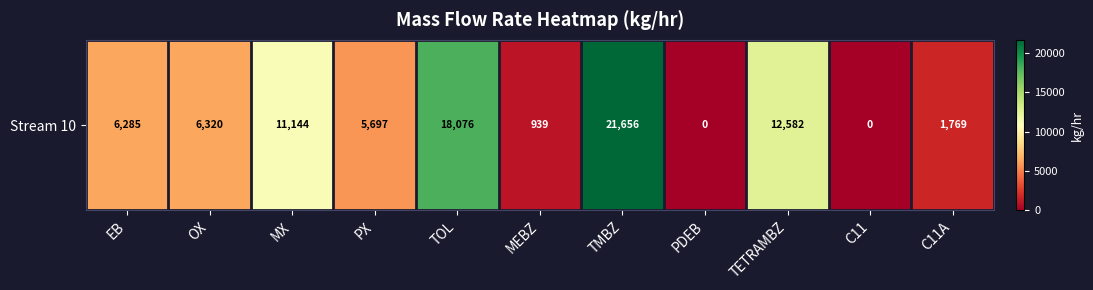

What is the sum of the values at OX and MX?

17464.1